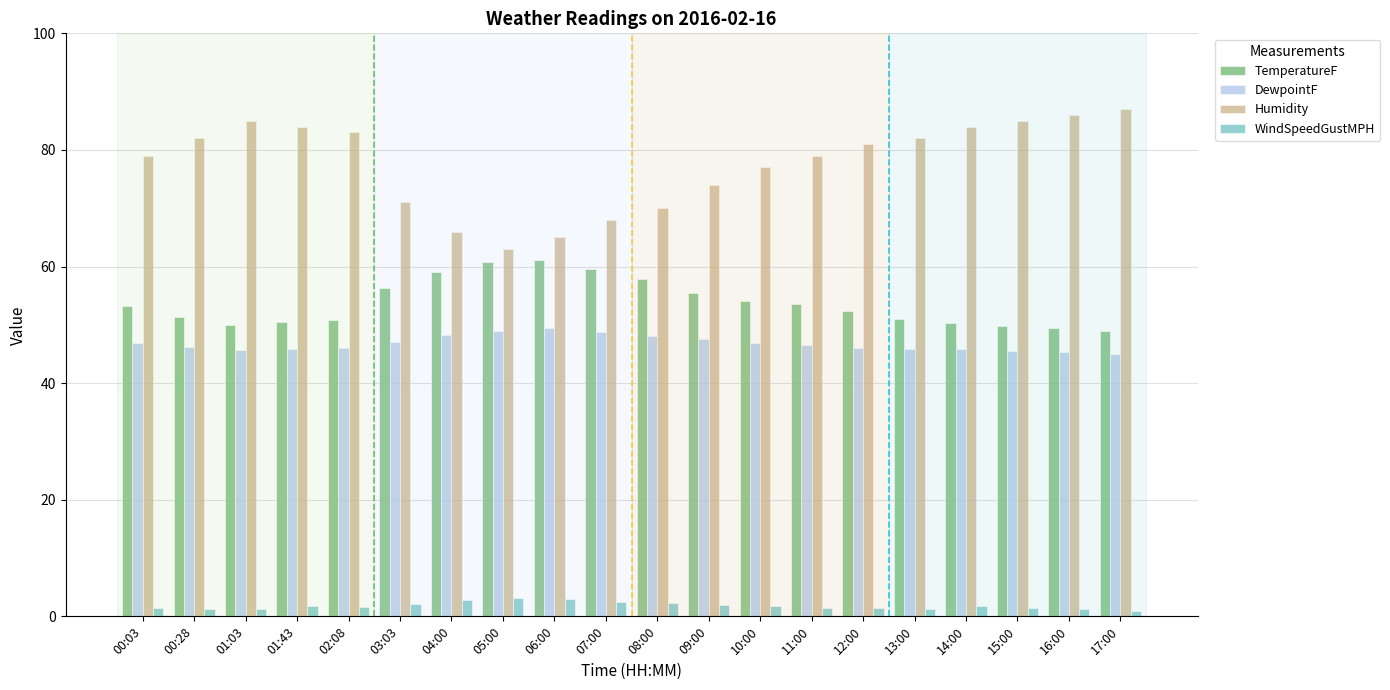

Which series has the widest spread of values?

Humidity